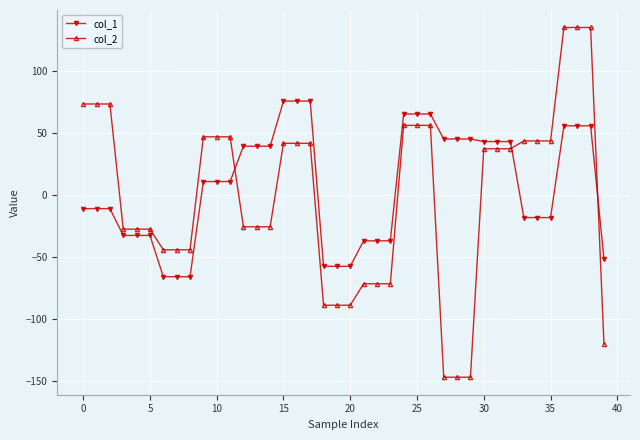

How many series are shown in this chart?

2